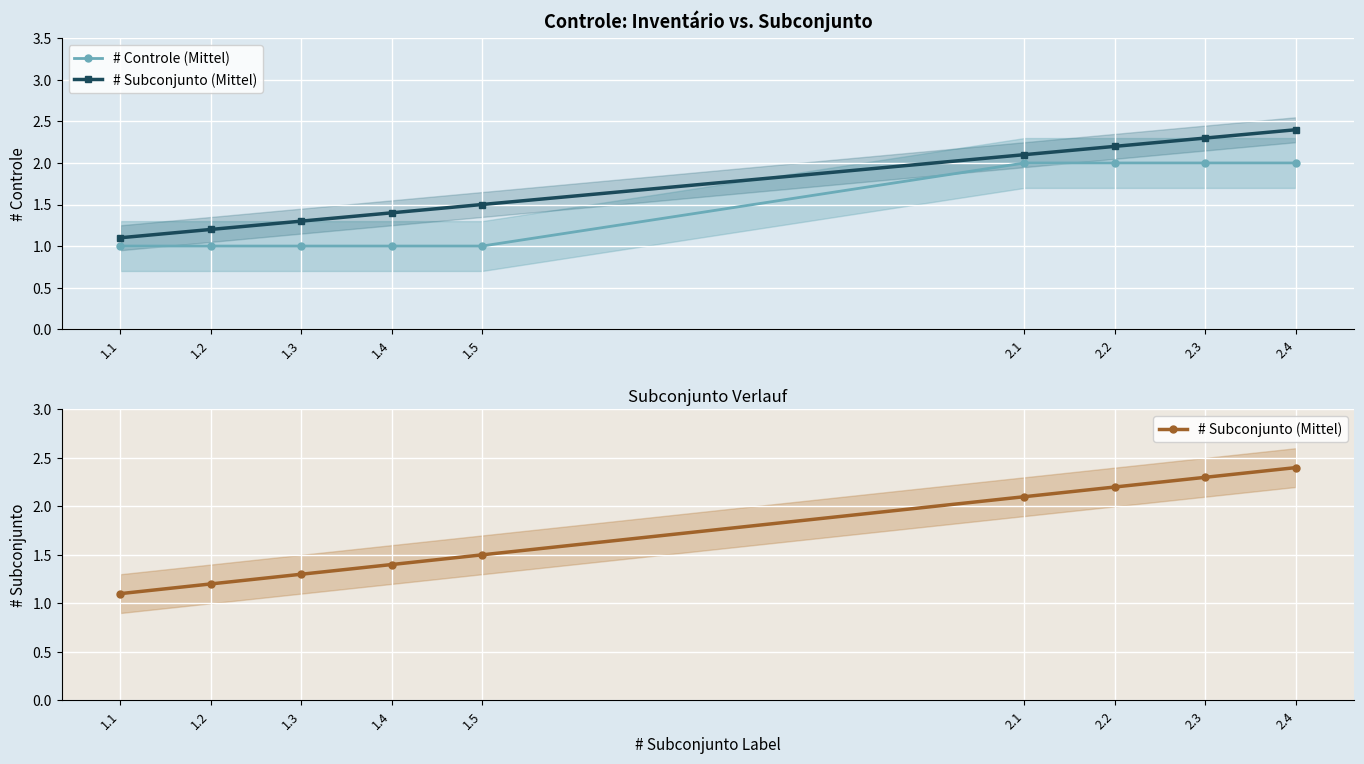

Does the chart display data point markers on the line(s)?

Yes